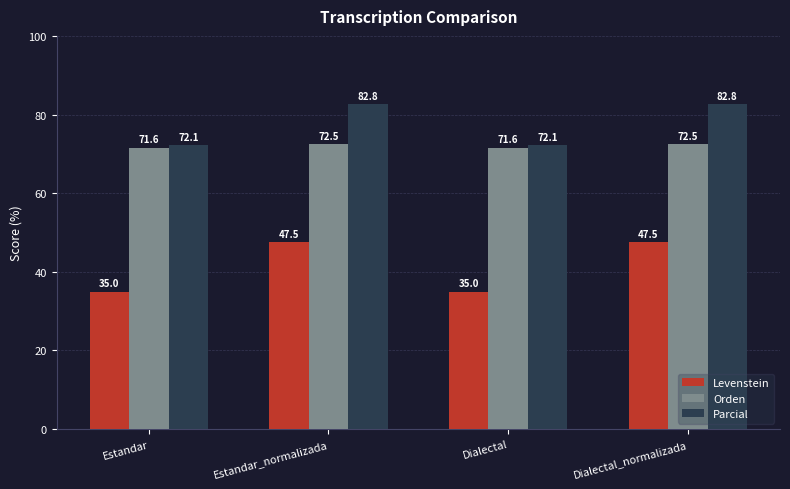

What is the average value of the Orden series?

72.1